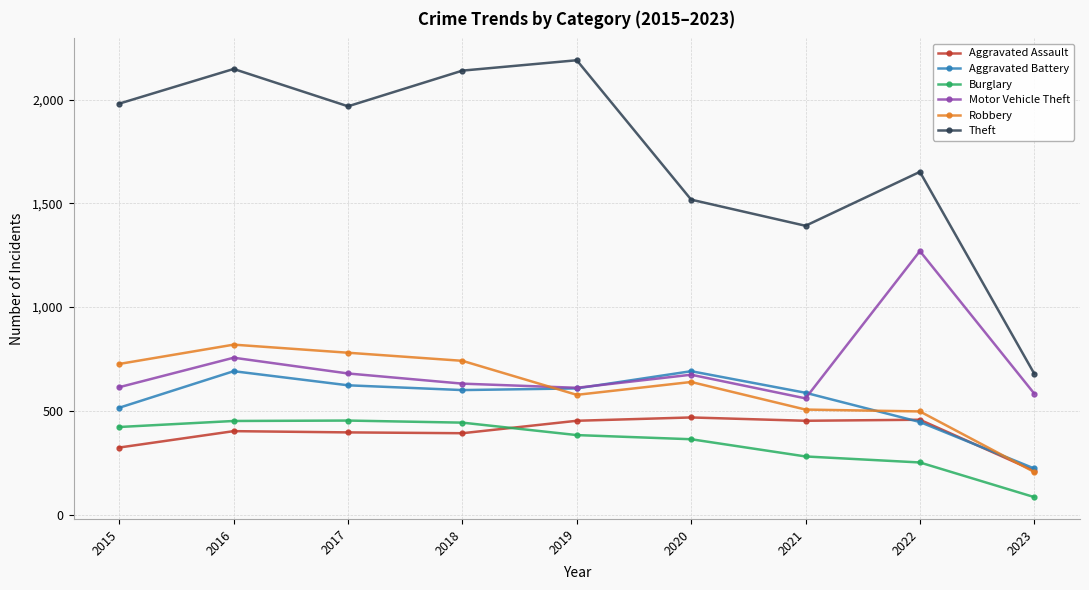

Is it true that Burglary equals 363 at 2020?

True